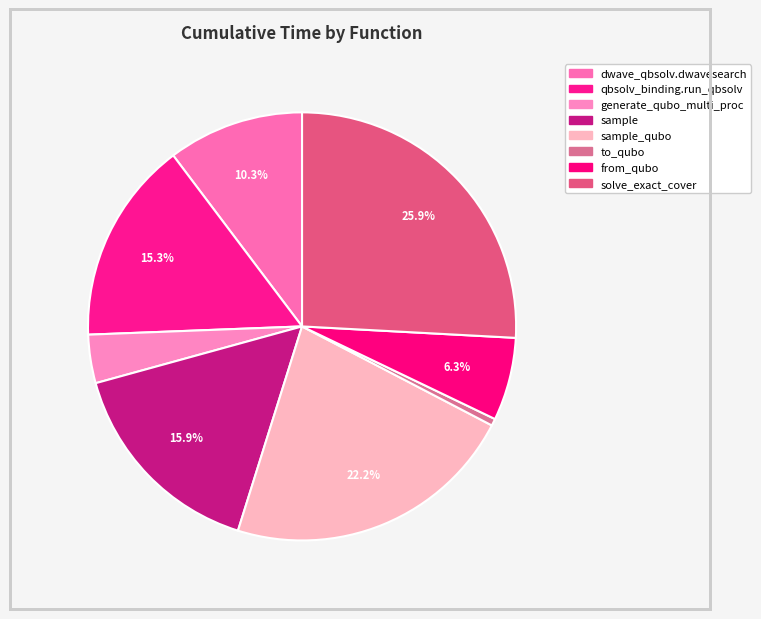

Which category has the smallest portion of the pie?

to_qubo